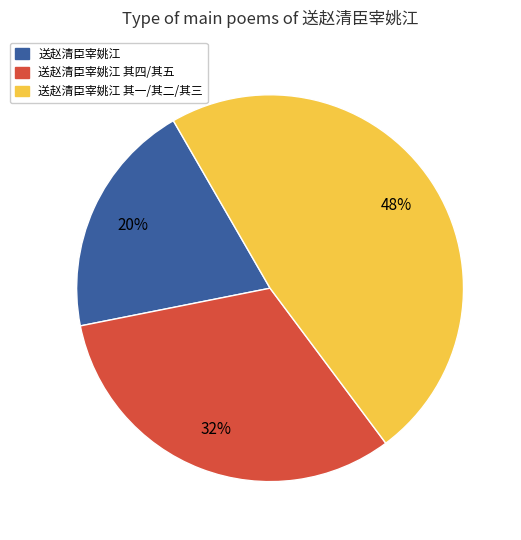

To the nearest percent, what is the difference between the largest and smallest slice percentages?

28%